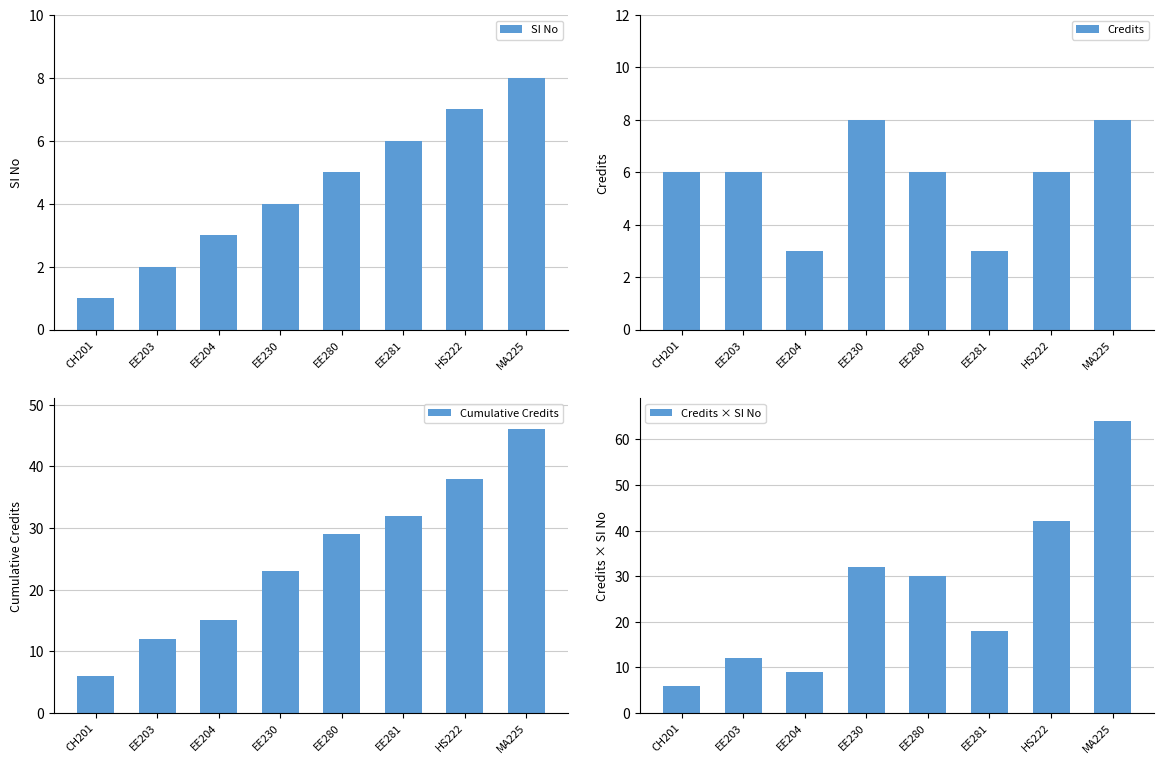

What is the label of the 4th bar from the left?

EE230